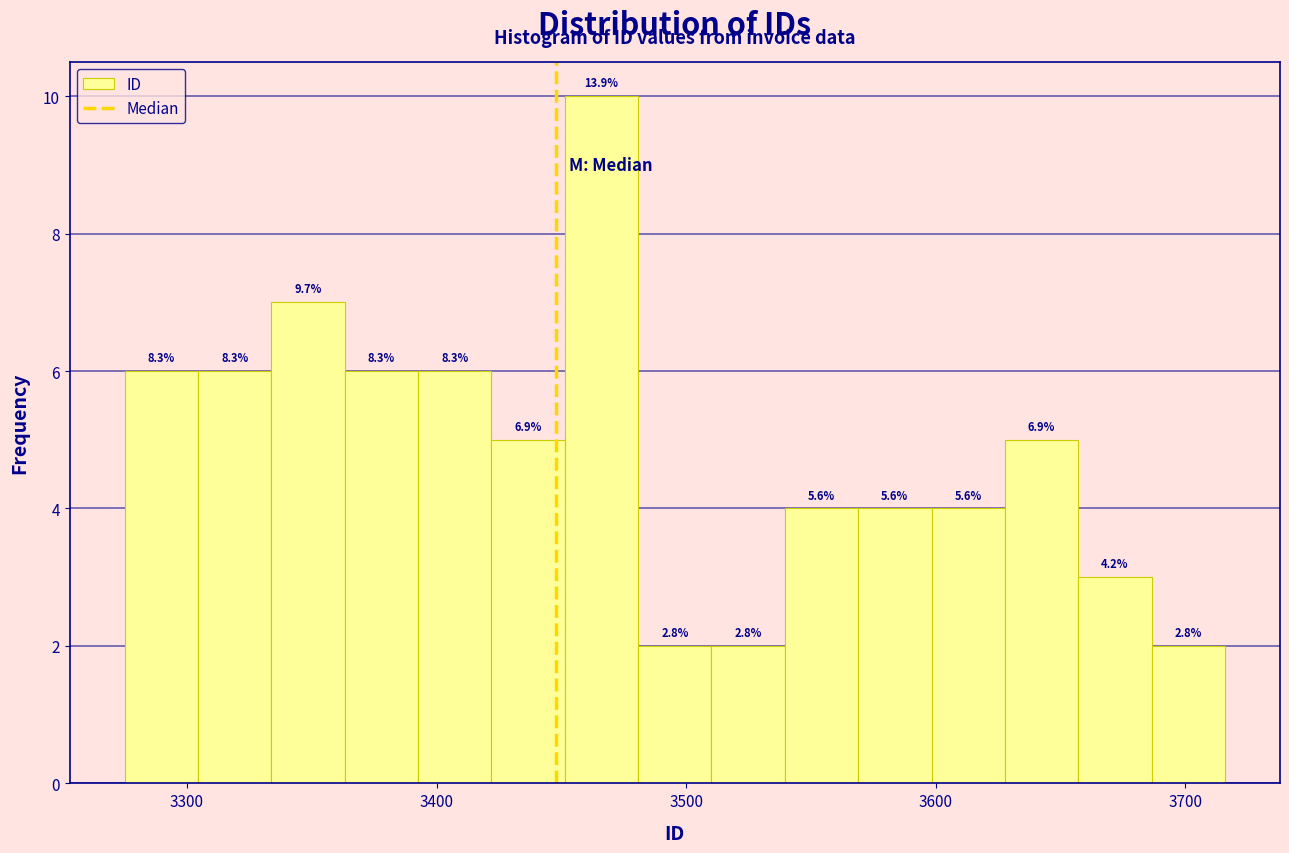

Read against the x-axis, roughly where is the centre of the tallest bar?

3470